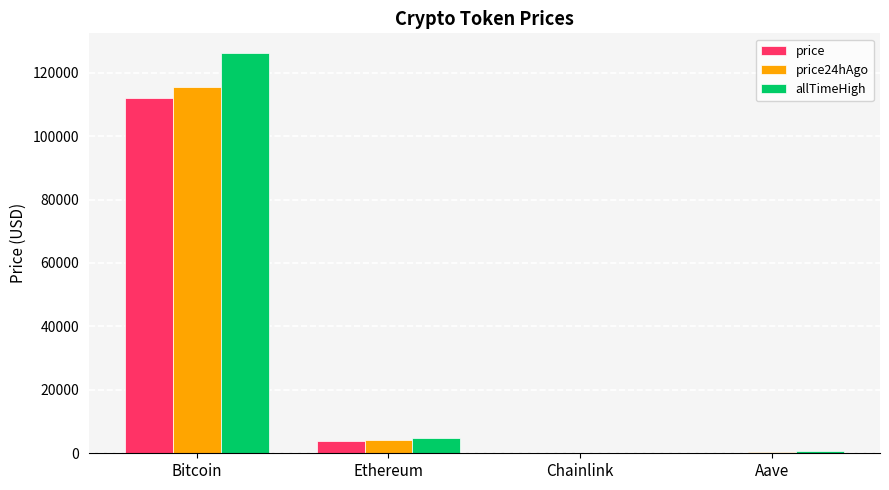

Which series changed the most between Bitcoin and Chainlink?

allTimeHigh